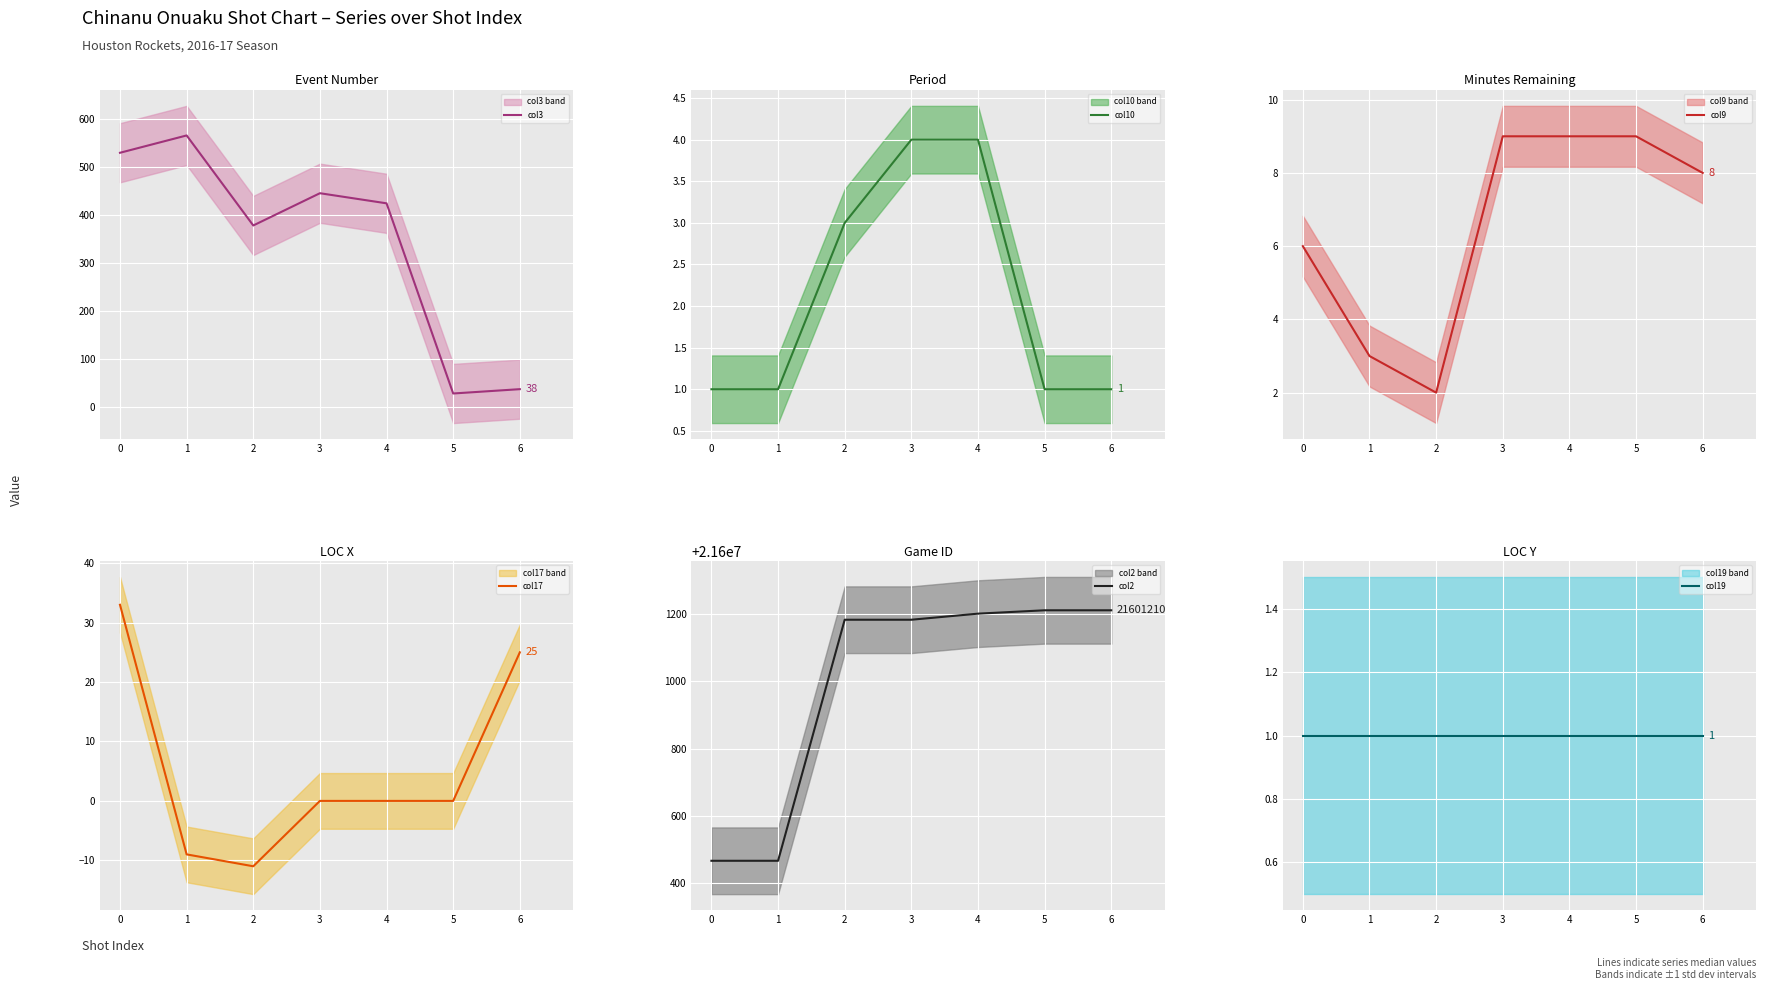

What is the sum of the col17 values at 5 and 0?

33